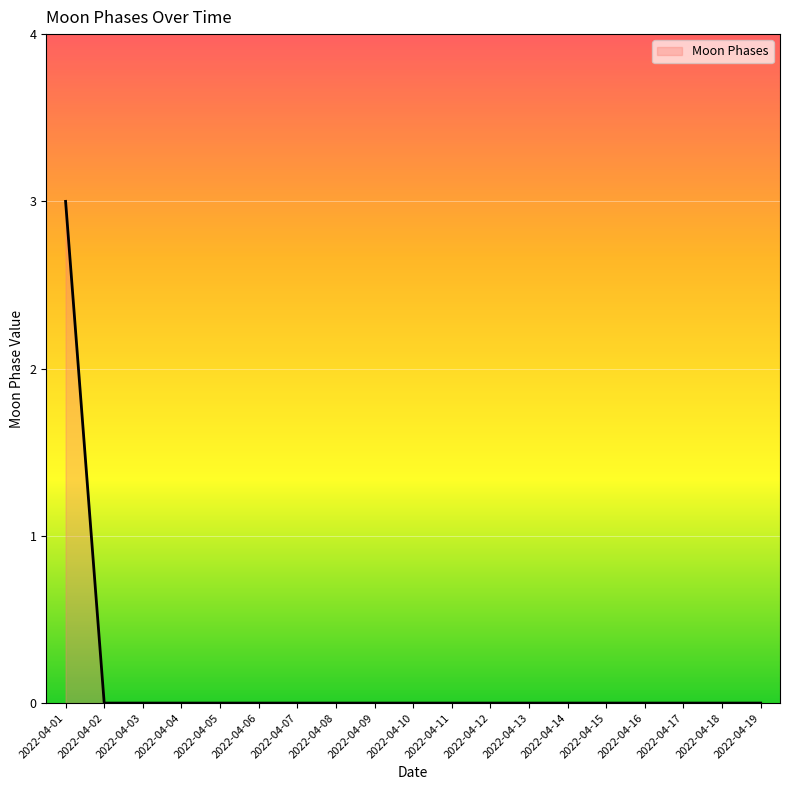

What is the difference between the maximum and minimum values?

3